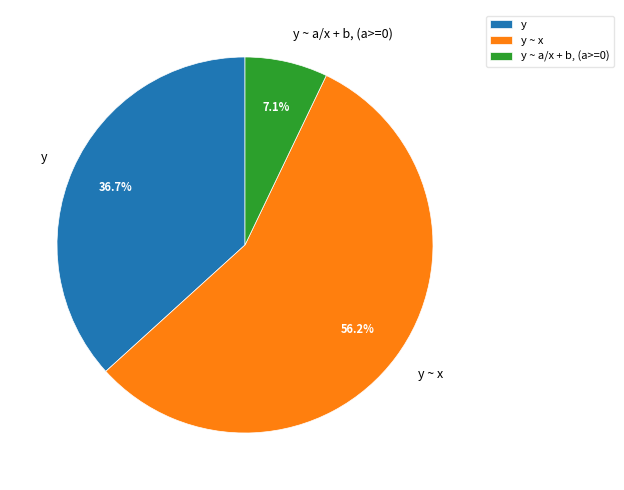

What is the largest slice in the pie chart?

y ~ x